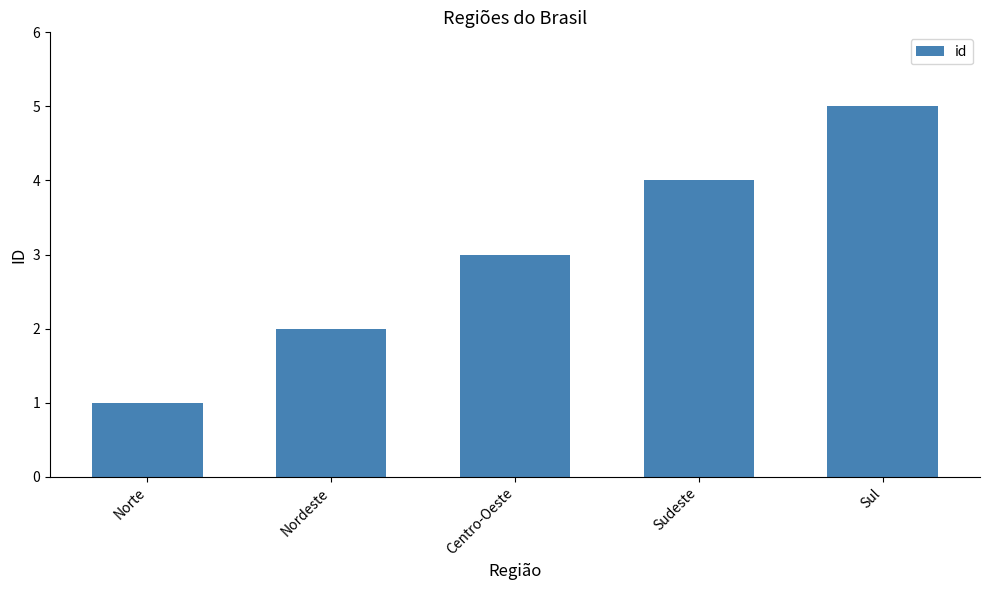

Reading left to right, what are all the values shown in this chart?

Norte=1	Nordeste=2	Centro-Oeste=3	Sudeste=4	Sul=5